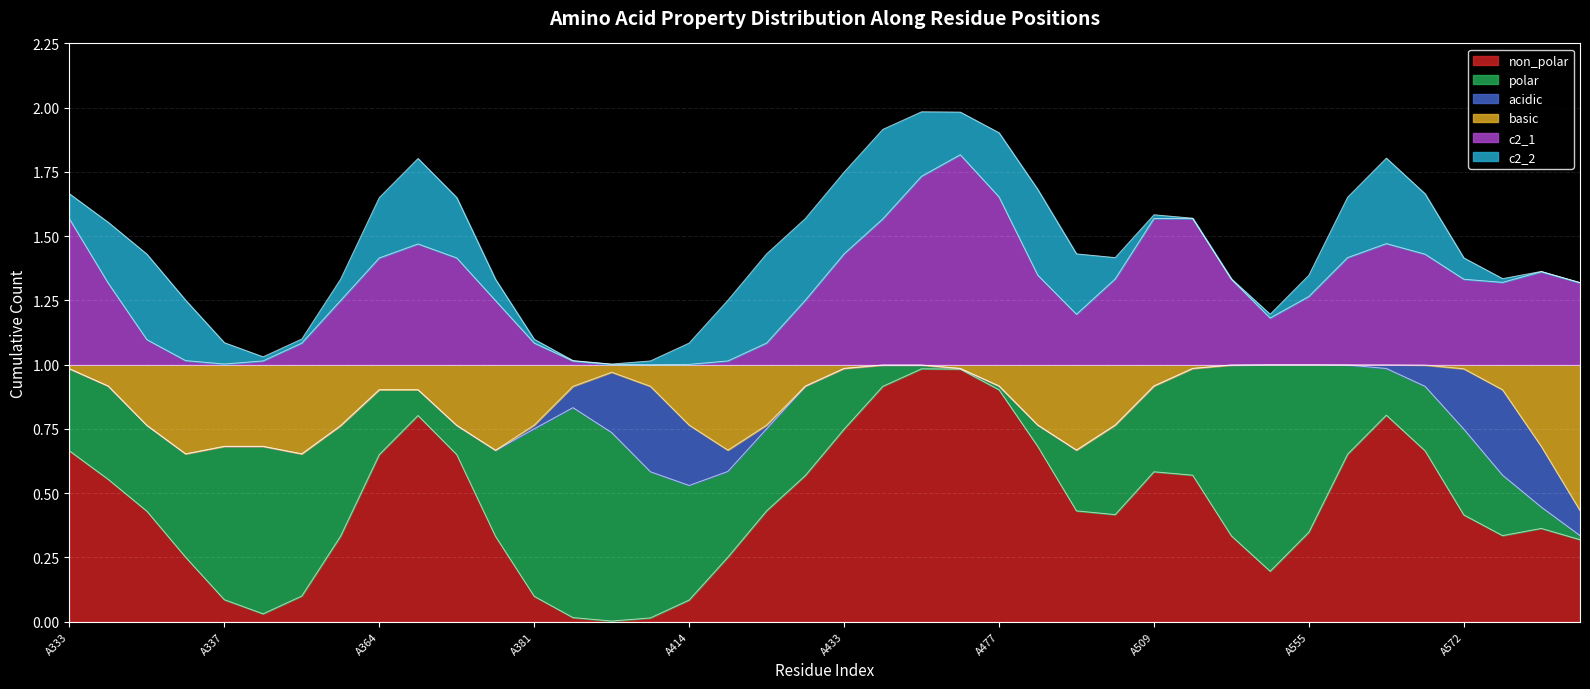

How many lines are shown in the chart?

6